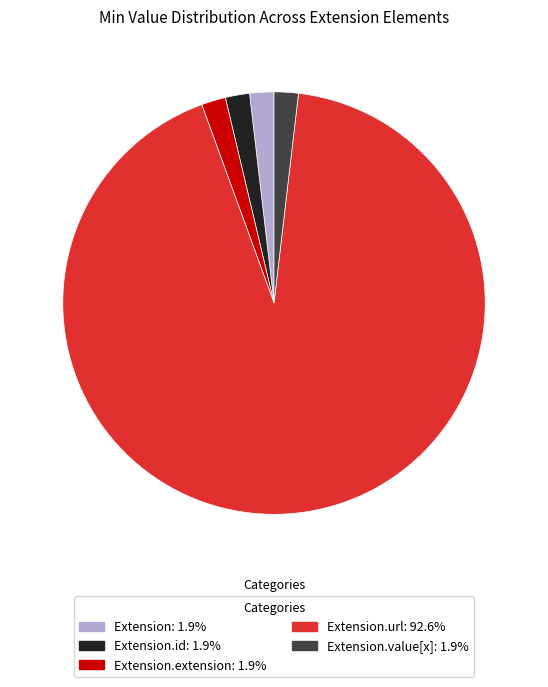

Is there a majority slice in this chart?

Yes